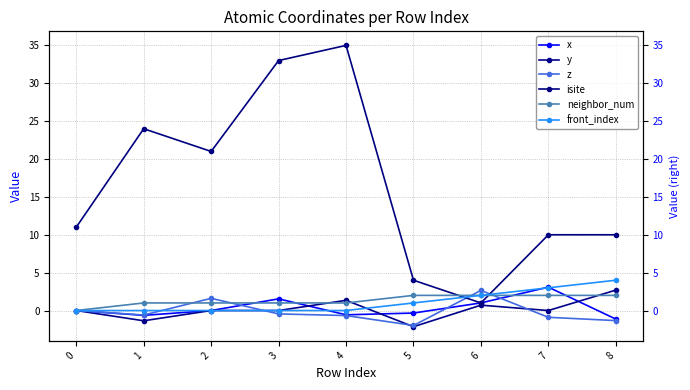

Between 4 and 5, which series saw the biggest shift?

isite